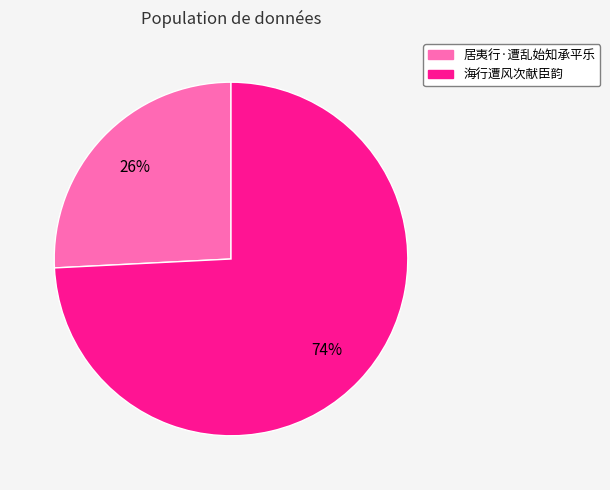

Which category has the smallest portion of the pie?

居夷行·遭乱始知承平乐